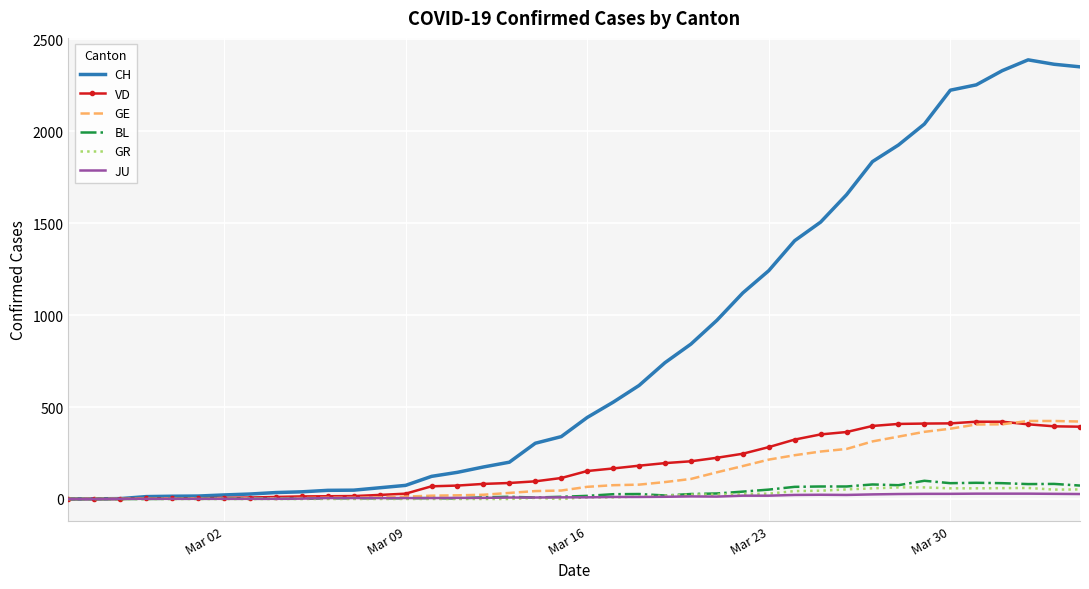

What is the difference between the maximum and second lowest values in the GE series?

423